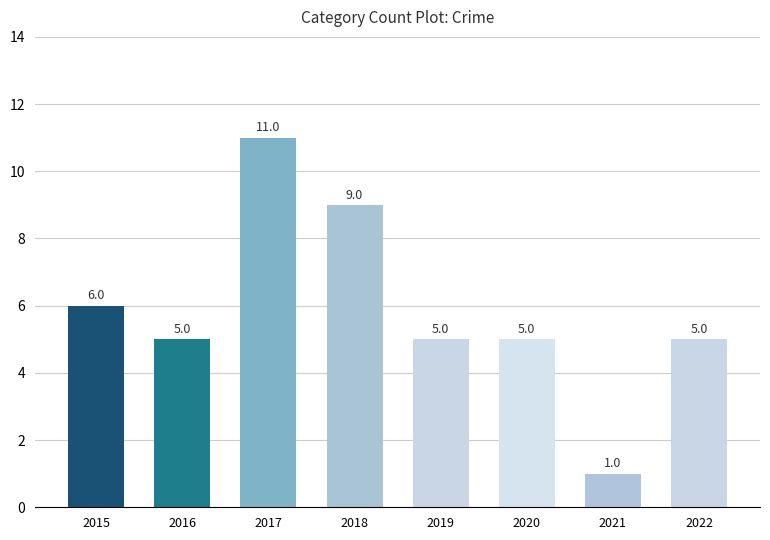

Which has a higher value, 2017 or 2018?

2017